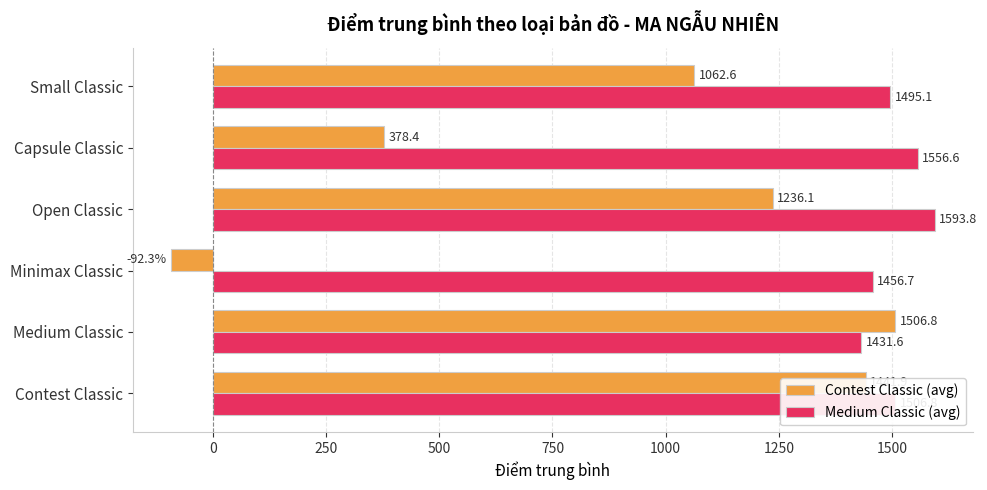

At which label is Contest Classic (avg) closest to 707?

Capsule Classic